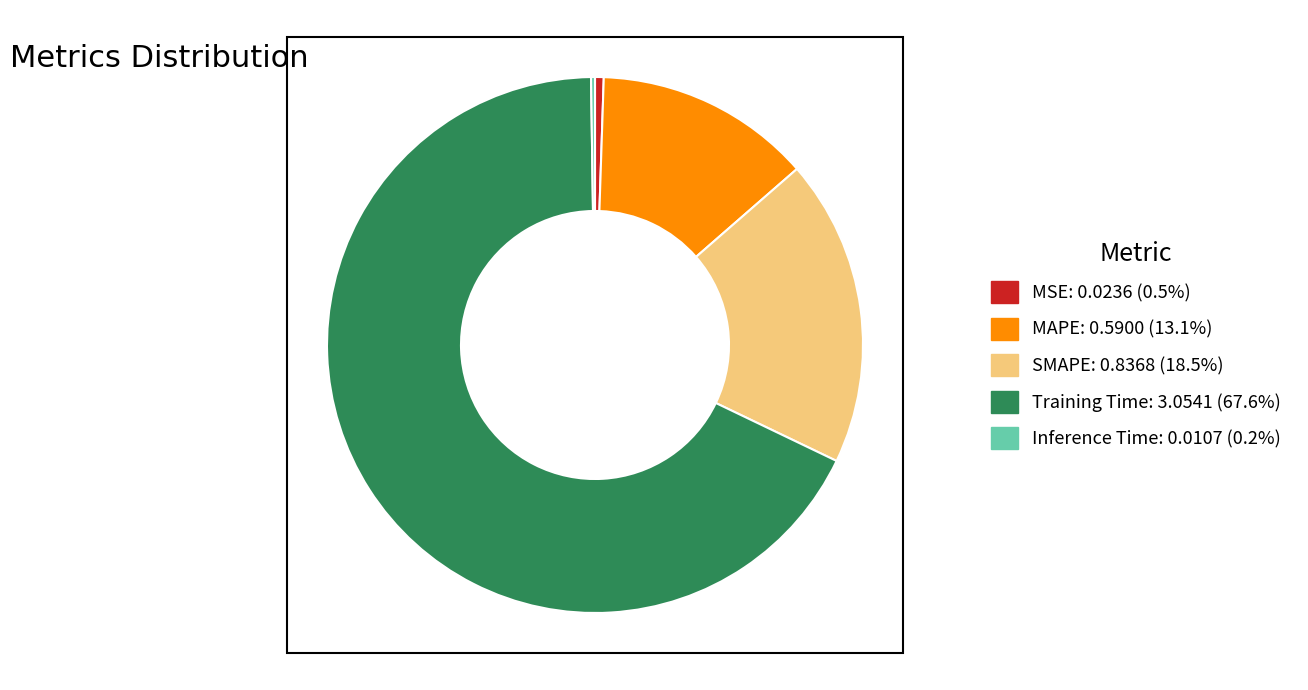

Approximately how many times larger is the value at SMAPE compared to Training Time?

0.3